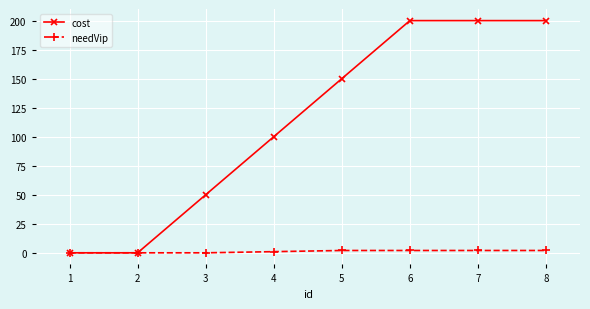

How many lines are shown in the chart?

2